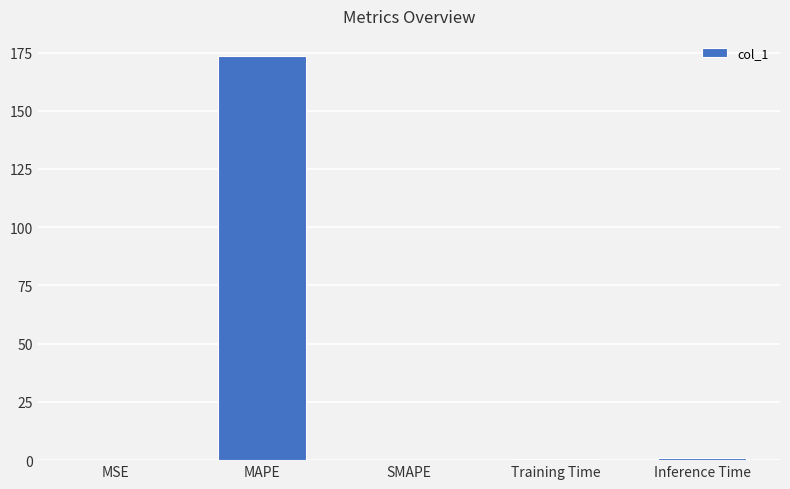

How many distinct data groups are displayed?

1